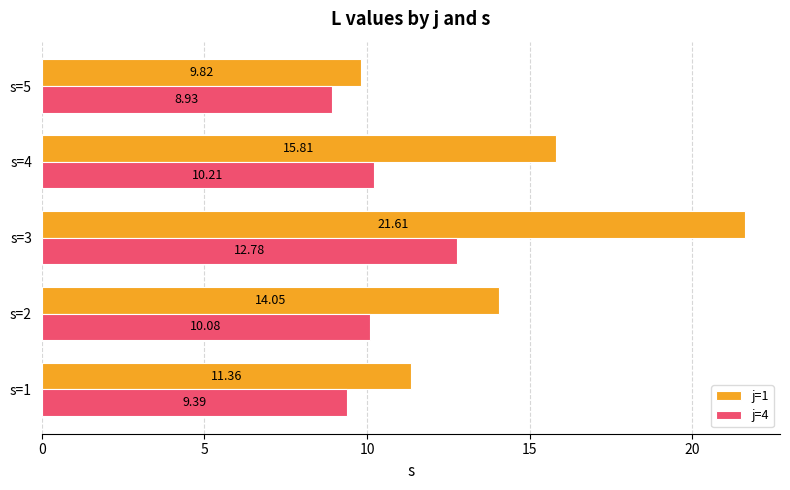

What are all the series names shown in the legend?

j=1, j=4